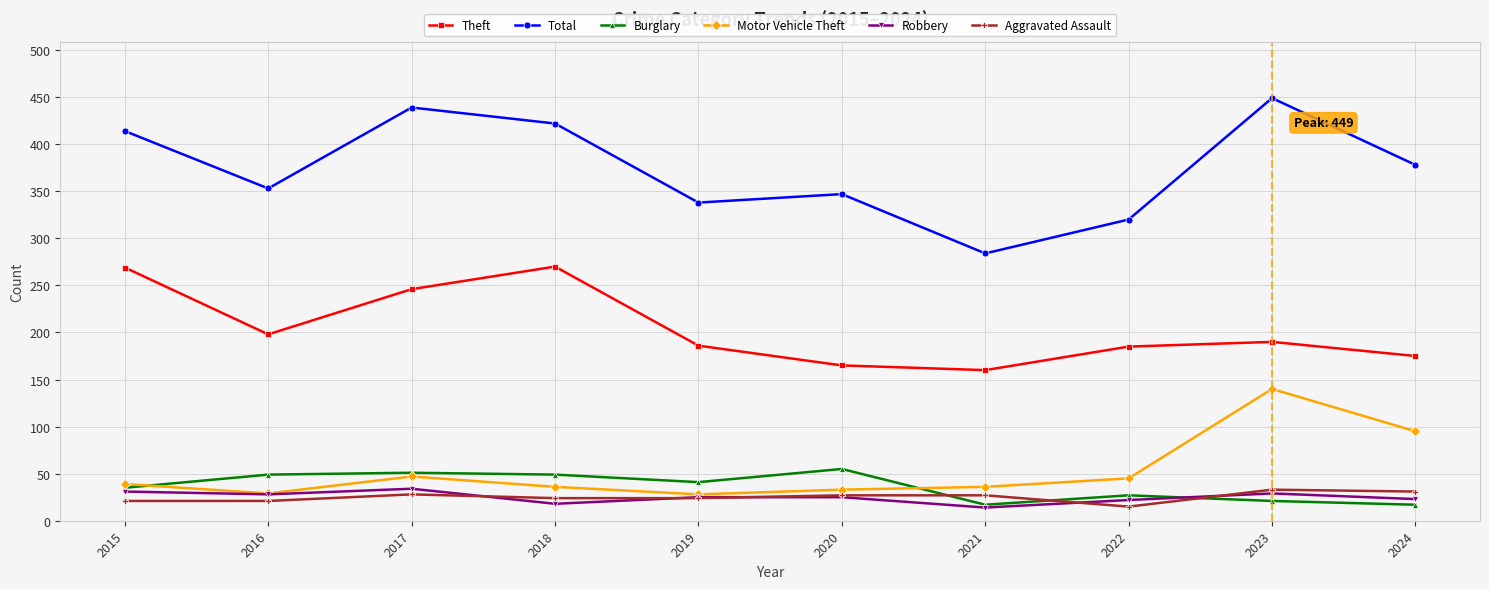

True or false: Robbery has more than 1 points higher than both neighbors.

True